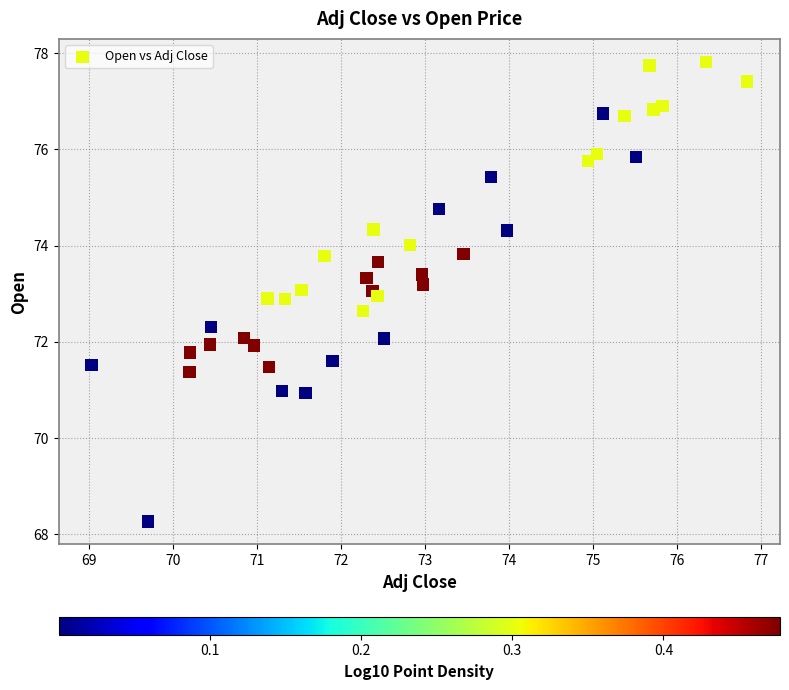

What is the range of X values (max minus min)?

7.8